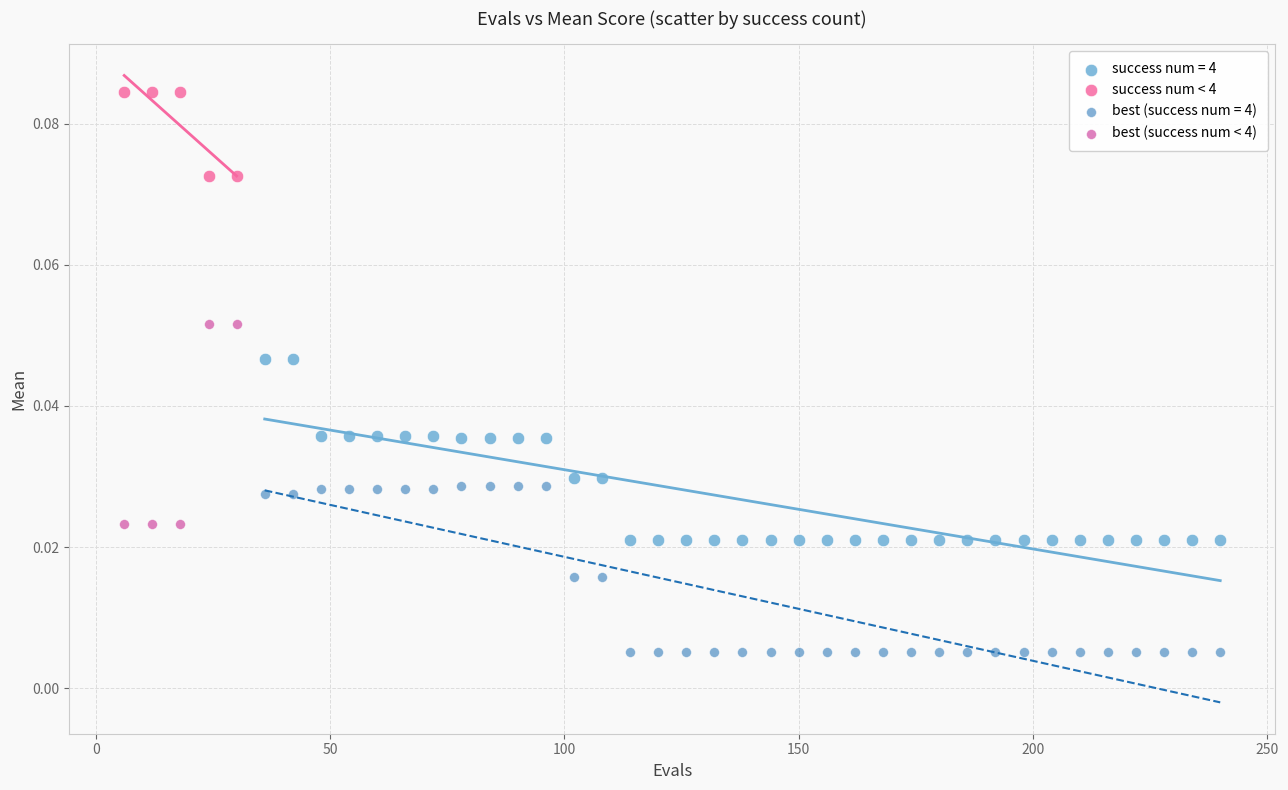

Which series contains the highest Y value?

success num < 4